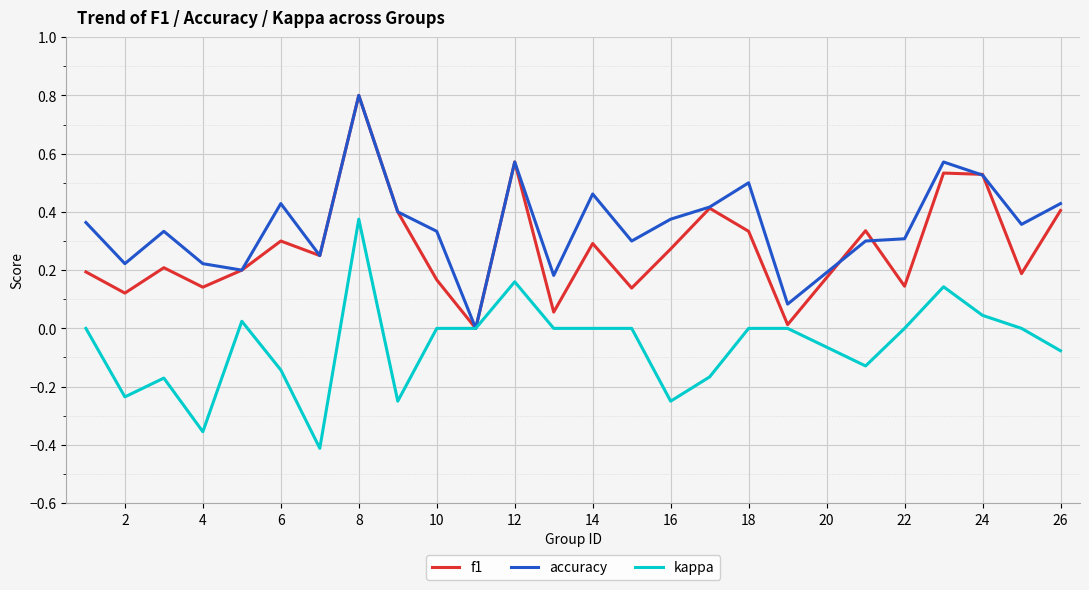

What is the maximum value shown in the chart?

0.8